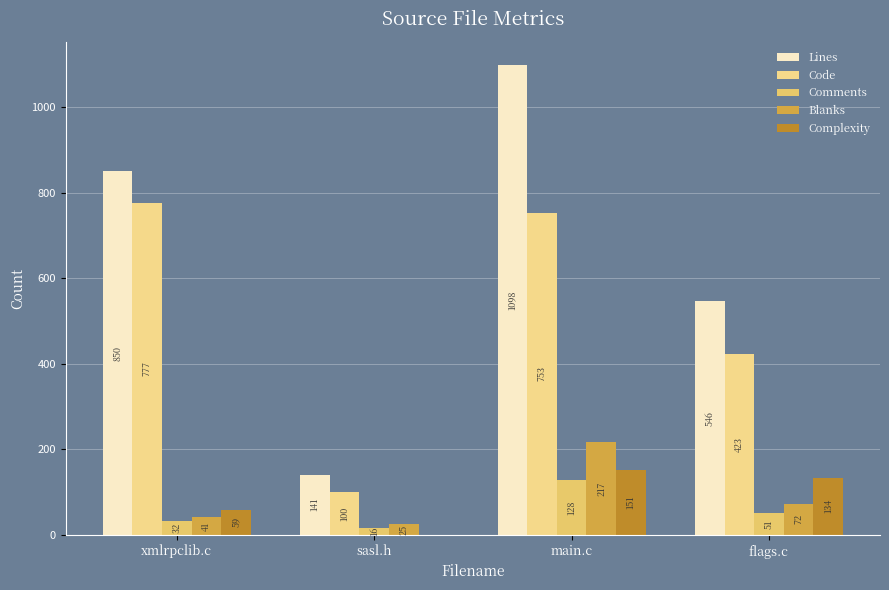

The value of Comments at main.c is 210. True or false?

False